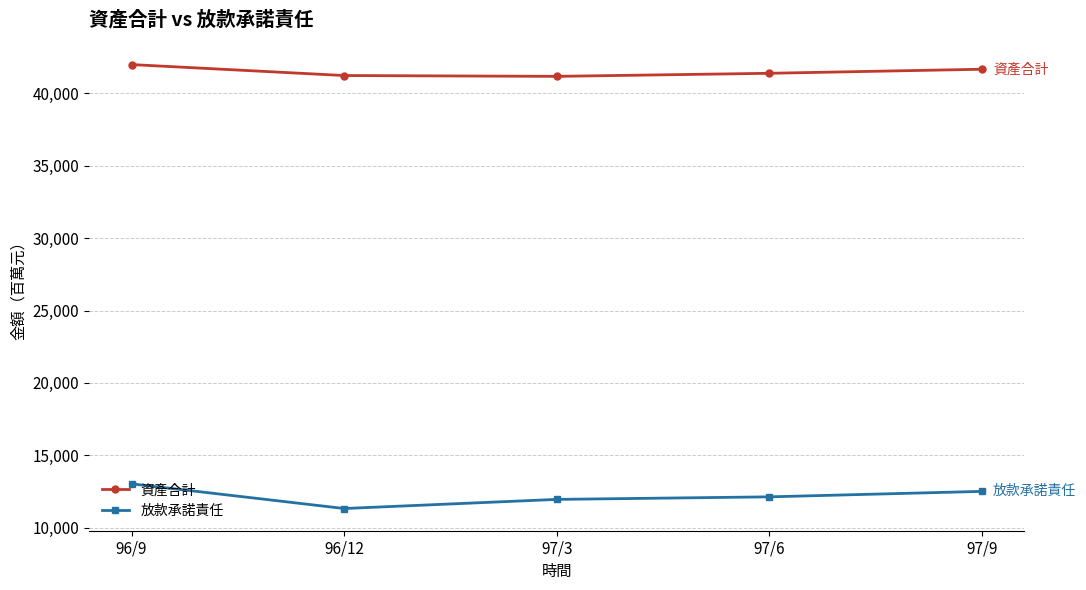

Which series changed the most between 96/9 and 96/12?

放款承諾責任